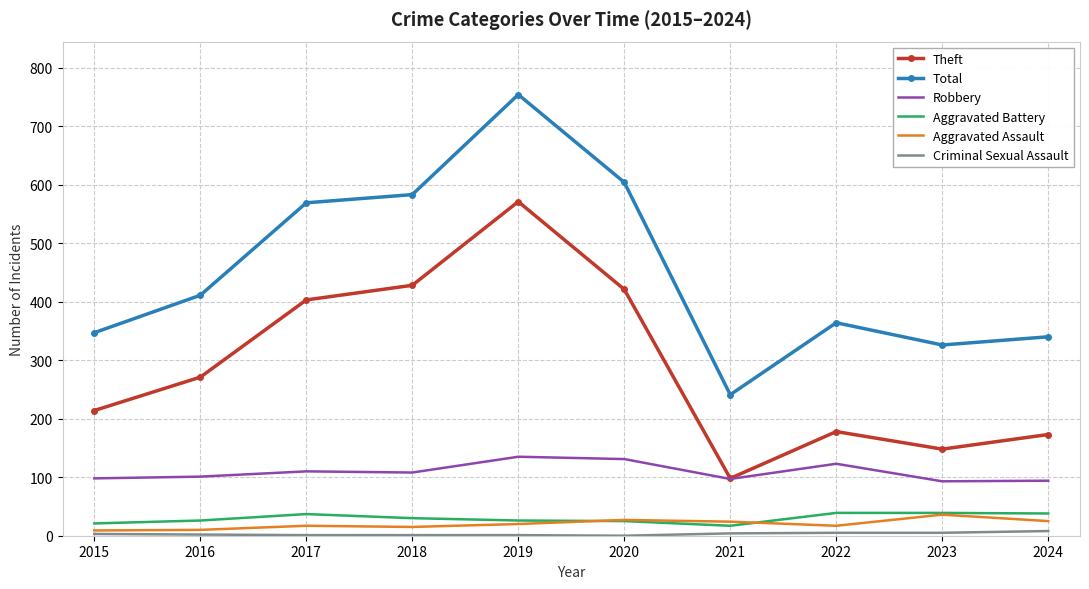

Which category has the highest value across all series?

2019